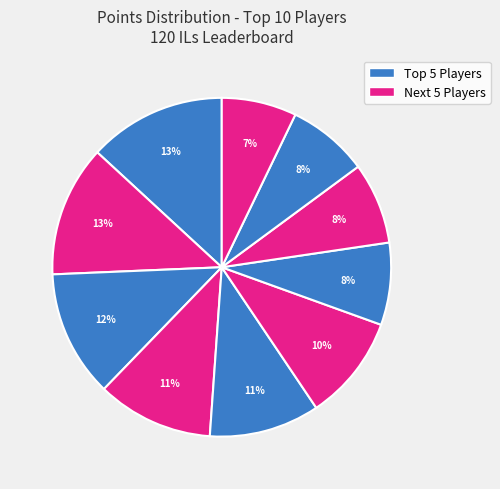

Count the number of slices in the pie.

10